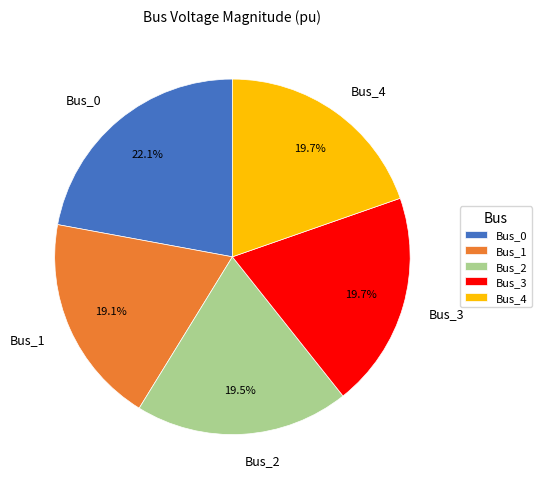

Does any single category account for the majority?

No